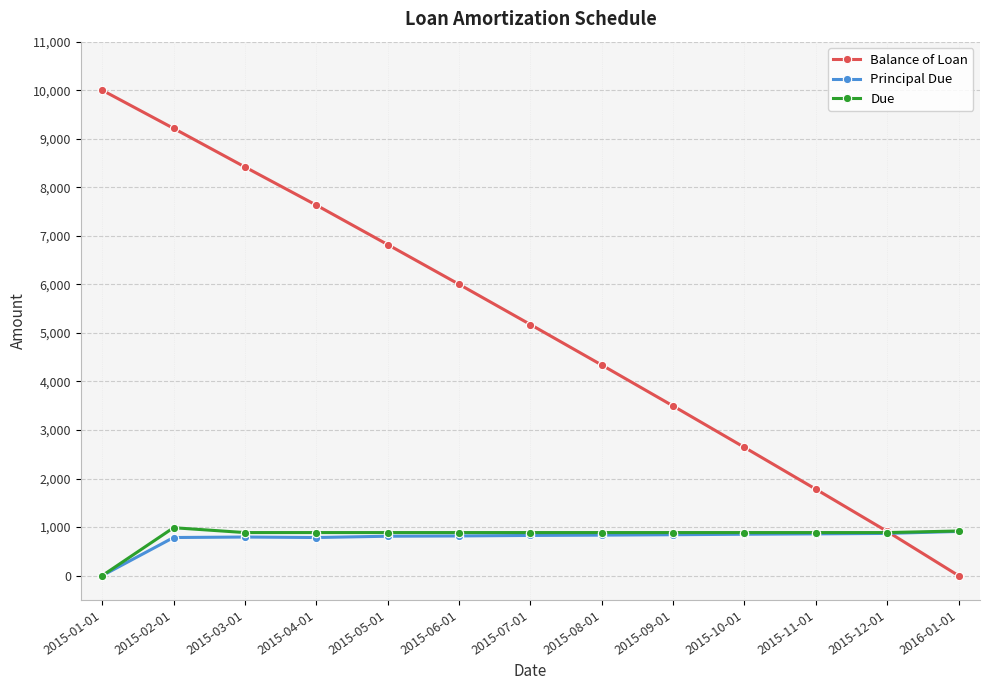

List the labels in order of Balance of Loan value, largest first.

2015-01-01, 2015-02-01, 2015-03-01, 2015-04-01, 2015-05-01, 2015-06-01, 2015-07-01, 2015-08-01, 2015-09-01, 2015-10-01, 2015-11-01, 2015-12-01, 2016-01-01